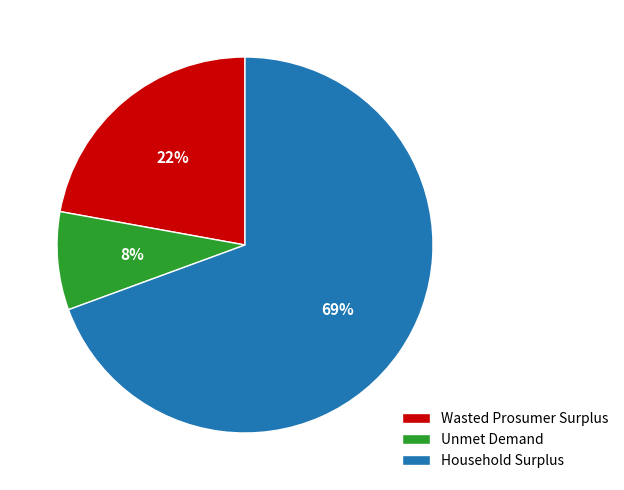

Rank the categories by value from lowest to highest.

Unmet Demand, Wasted Prosumer Surplus, Household Surplus